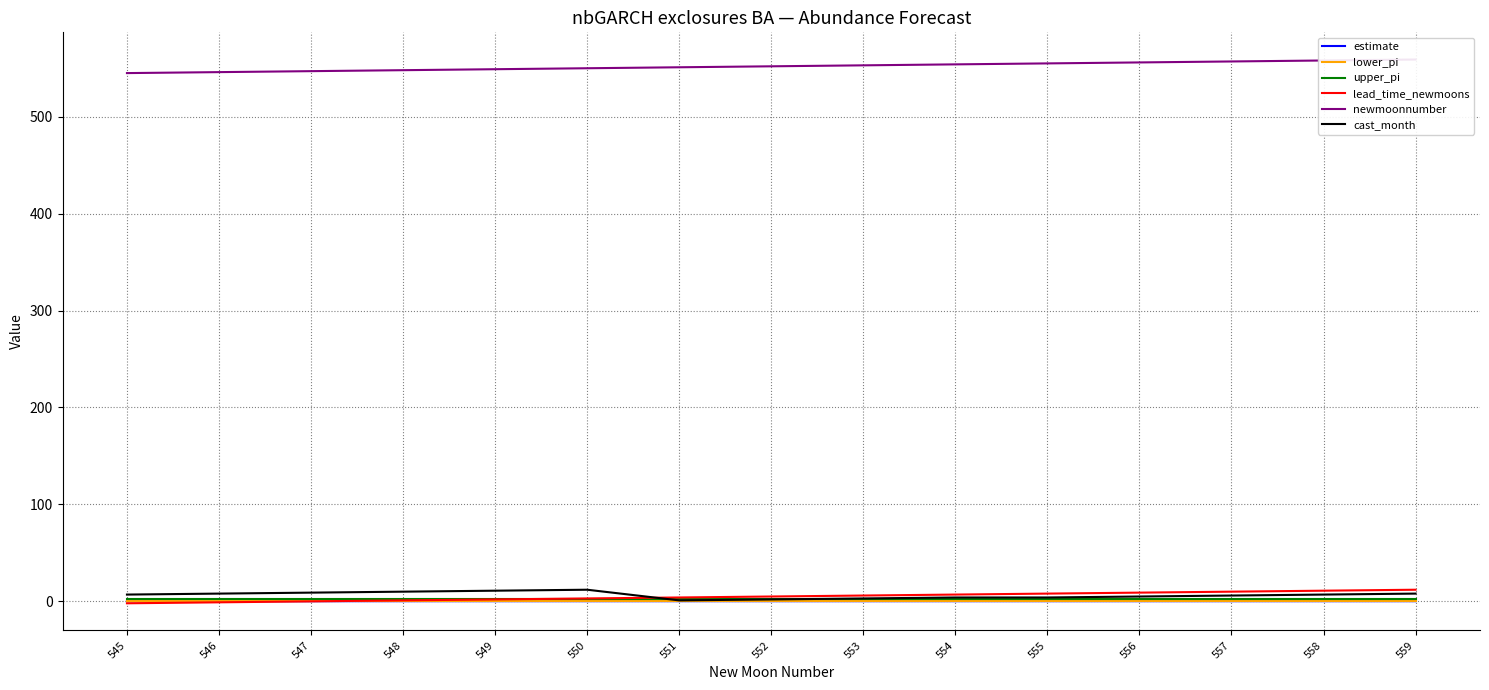

Is it true that lower_pi equals 0.0 at 553?

True